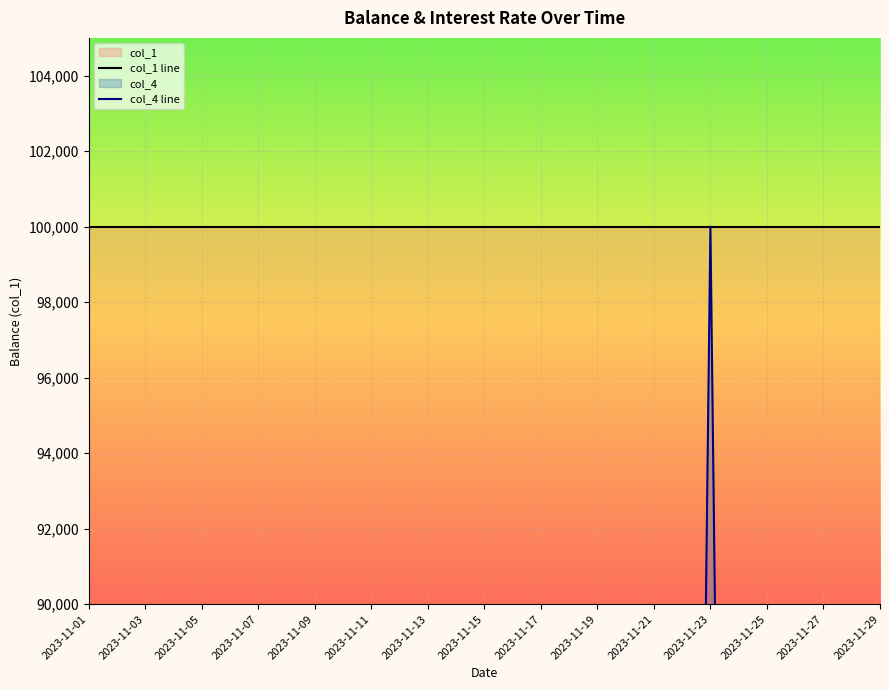

What is the value of the col_1 line point at the 16th from the left?

100000